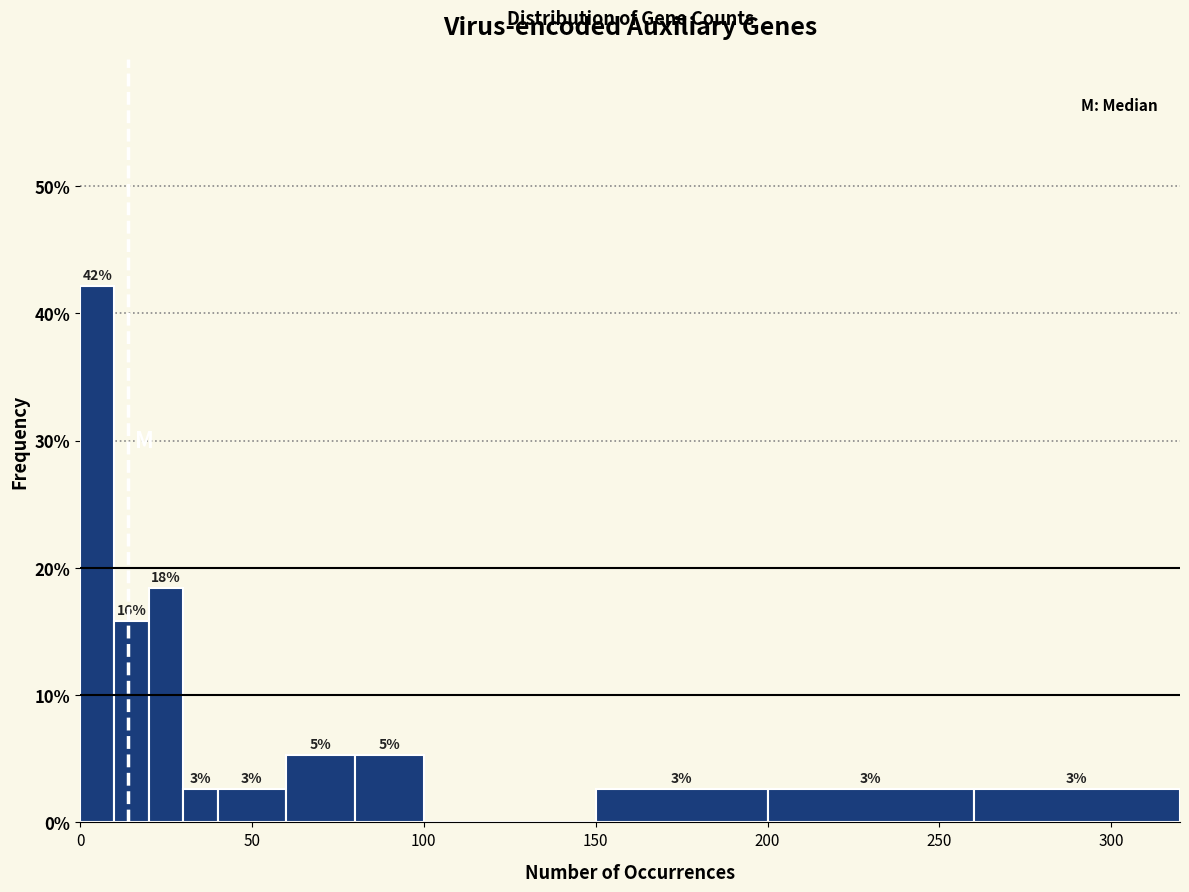

Read against the x-axis, roughly where is the centre of the tallest bar?

5